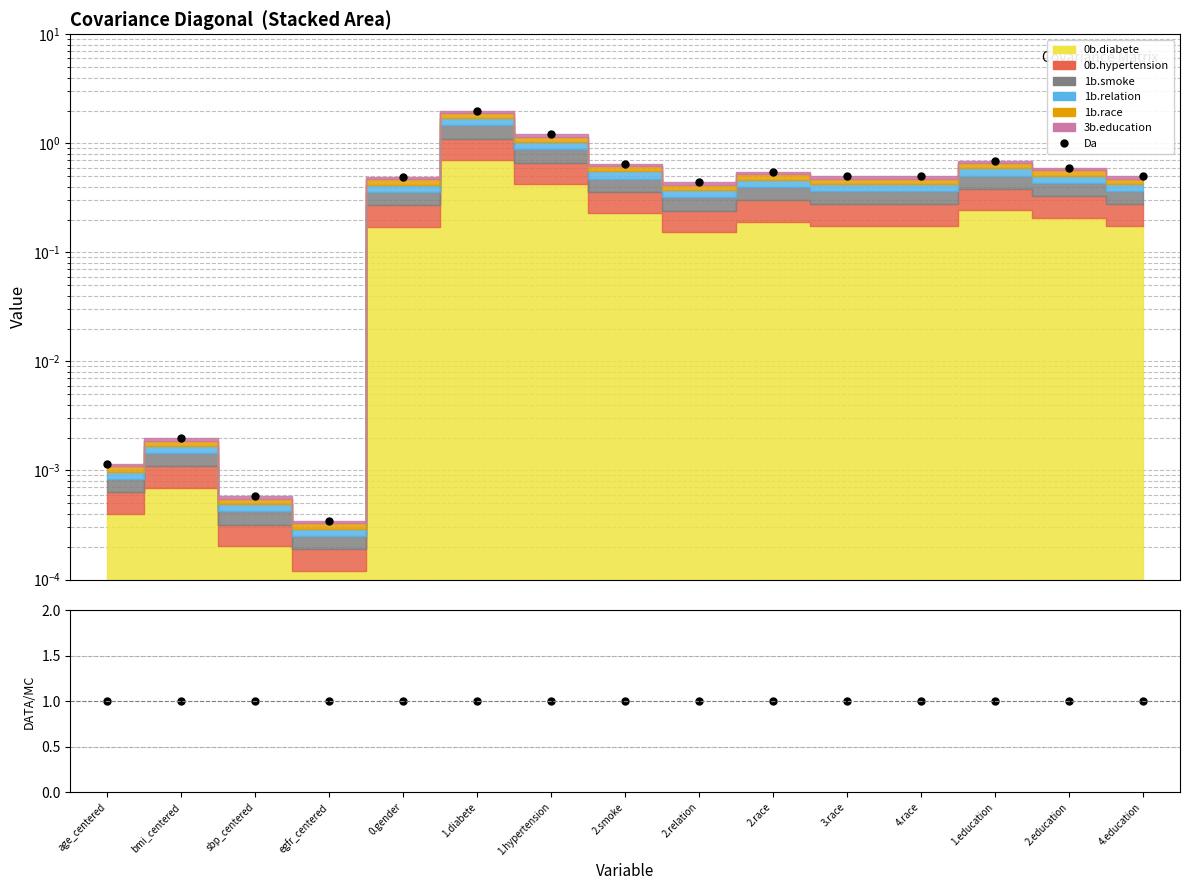

What is the sum of the values at bmi_centered and 3.race?

0.5